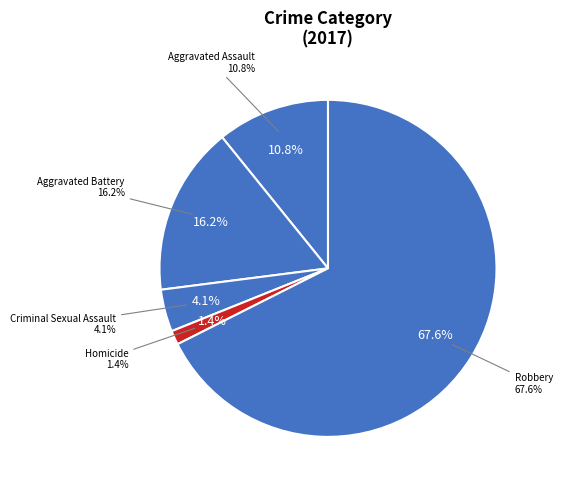

To the nearest percent, what is the difference between the Homicide and Aggravated Assault slice percentages?

9%